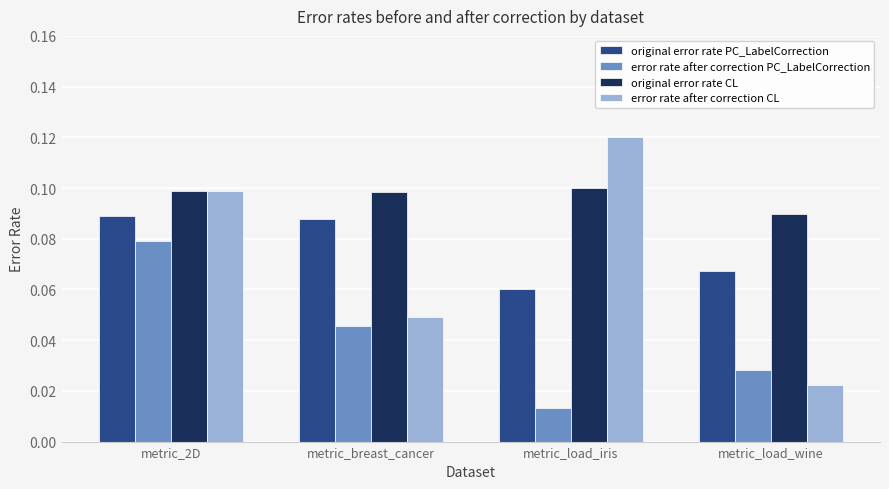

What is the sum of all error rate after correction CL values?

0.3